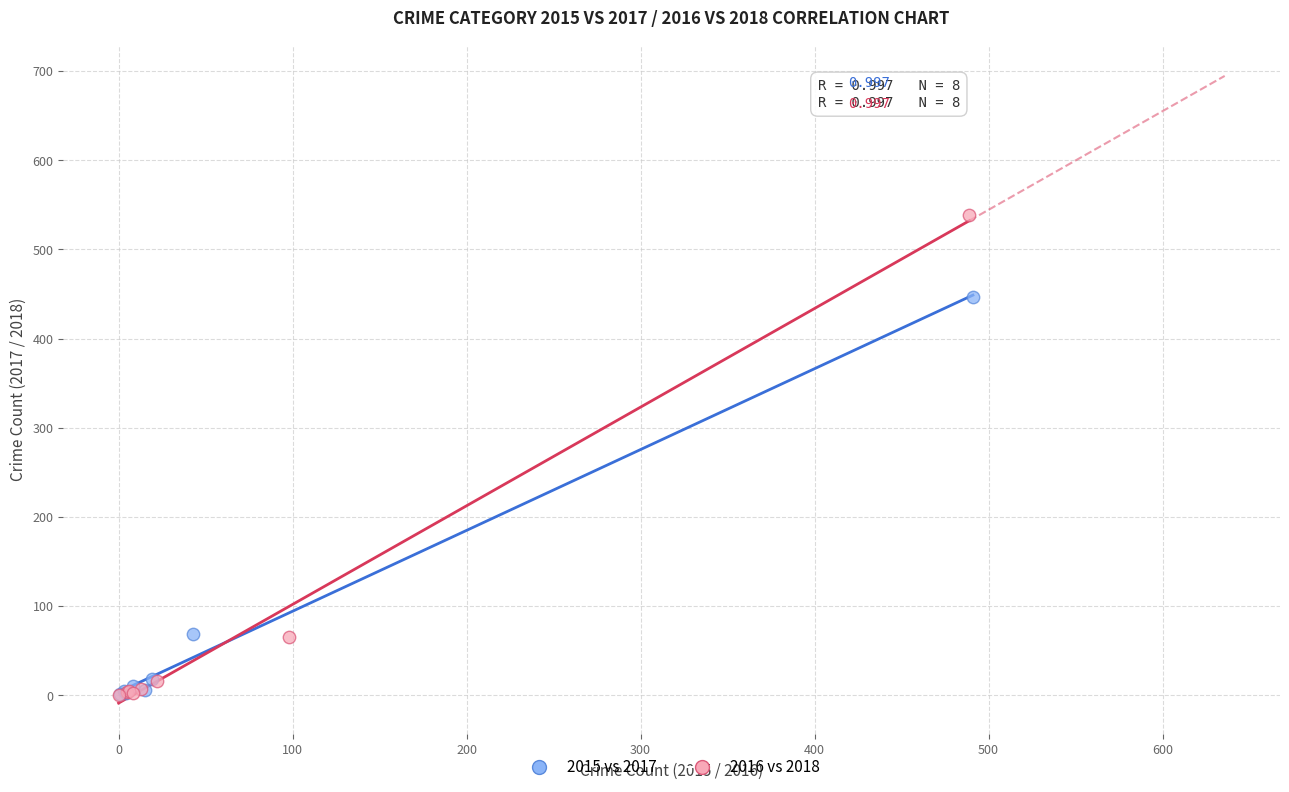

Which series contains the highest Y value?

2016 vs 2018